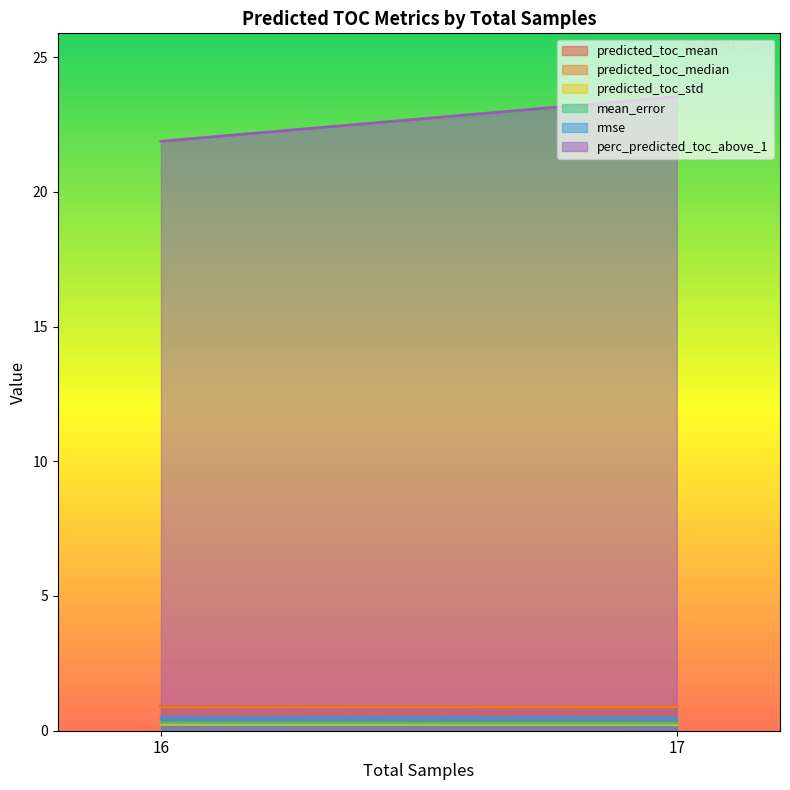

True or false: predicted_toc_std and perc_predicted_toc_above_1 cross at least once.

False